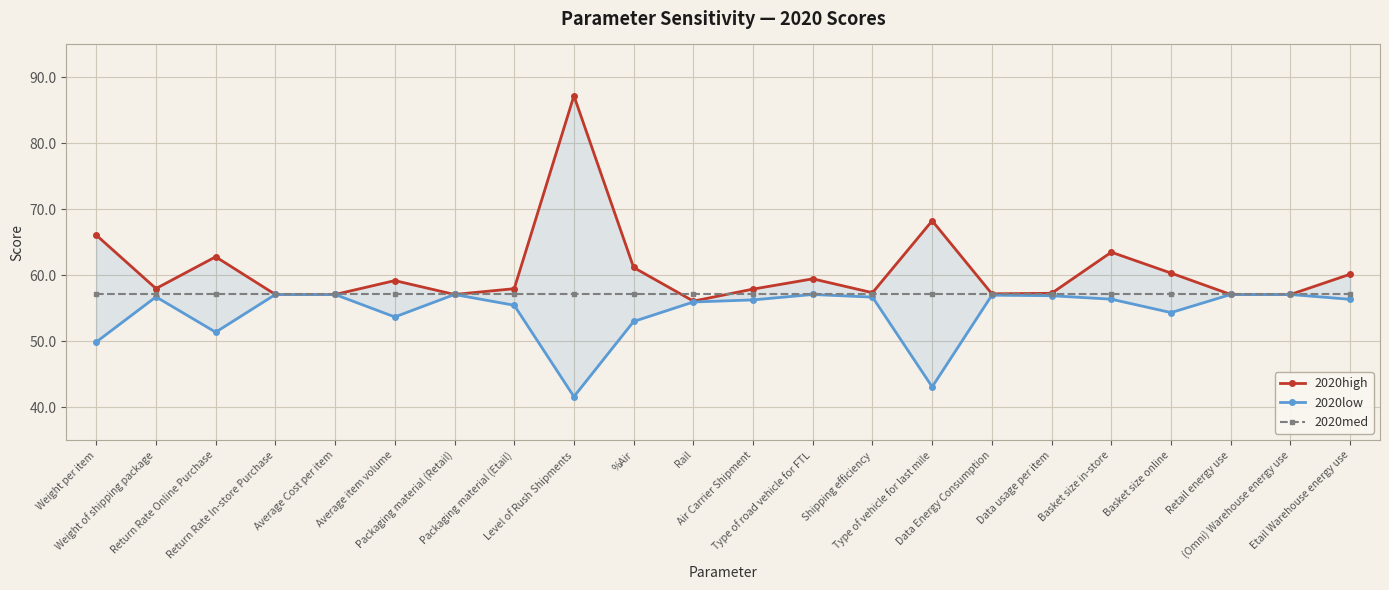

Reading right to left, what are all the values shown in this chart?

2020high: Etail Warehouse energy use=60.2	(Omni) Warehouse energy use=57.1	Retail energy use=57.1	Basket size online=60.3	Basket size in-store=63.5	Data usage per item=57.3	Data Energy Consumption=57.2	Type of vehicle for last mile=68.3	Shipping efficiency=57.4	Type of road vehicle for FTL=59.5	Air Carrier Shipment=57.9	Rail=56.1	%Air=61.2	Level of Rush Shipments=87.2	Packaging material (Etail)=58.0	Packaging material (Retail)=57.1	Average item volume=59.2	Average Cost per item=57.1	Return Rate In-store Purchase=57.1	Return Rate Online Purchase=62.8	Weight of shipping package=58.0	Weight per item=66.1
2020low: Etail Warehouse energy use=56.4	(Omni) Warehouse energy use=57.1	Retail energy use=57.1	Basket size online=54.3	Basket size in-store=56.4	Data usage per item=56.9	Data Energy Consumption=57.0	Type of vehicle for last mile=43.1	Shipping efficiency=56.7	Type of road vehicle for FTL=57.1	Air Carrier Shipment=56.3	Rail=56.0	%Air=53.0	Level of Rush Shipments=41.6	Packaging material (Etail)=55.5	Packaging material (Retail)=57.1	Average item volume=53.7	Average Cost per item=57.1	Return Rate In-store Purchase=57.1	Return Rate Online Purchase=51.4	Weight of shipping package=56.7	Weight per item=49.9
2020med: Etail Warehouse energy use=57.1	(Omni) Warehouse energy use=57.1	Retail energy use=57.1	Basket size online=57.1	Basket size in-store=57.1	Data usage per item=57.1	Data Energy Consumption=57.1	Type of vehicle for last mile=57.1	Shipping efficiency=57.1	Type of road vehicle for FTL=57.1	Air Carrier Shipment=57.1	Rail=57.1	%Air=57.1	Level of Rush Shipments=57.1	Packaging material (Etail)=57.1	Packaging material (Retail)=57.1	Average item volume=57.1	Average Cost per item=57.1	Return Rate In-store Purchase=57.1	Return Rate Online Purchase=57.1	Weight of shipping package=57.1	Weight per item=57.1